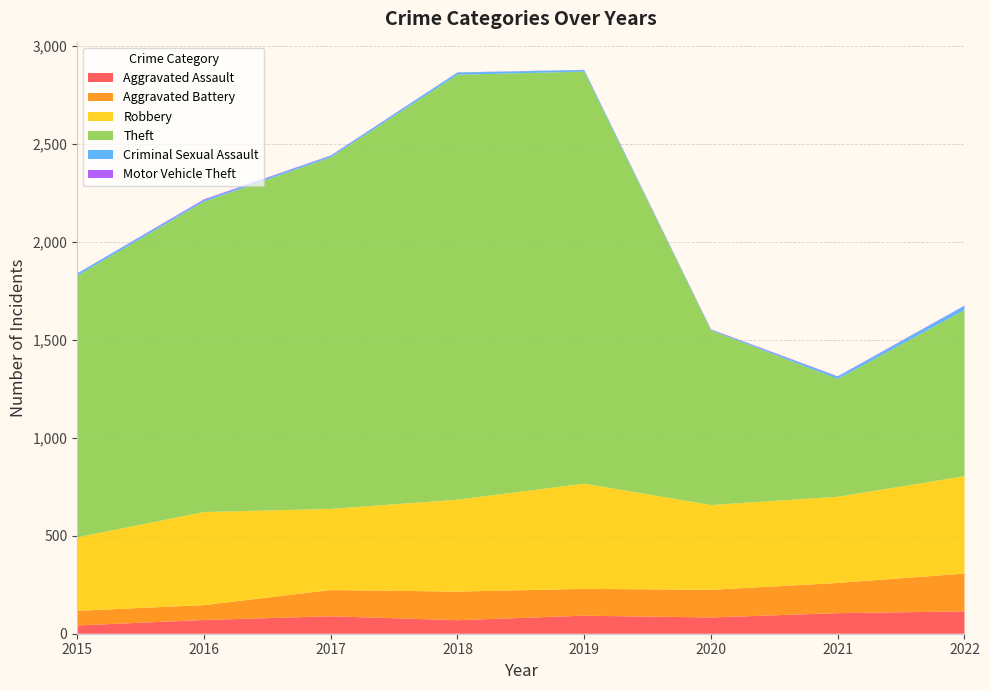

Reading left to right, what are all the values shown in this chart?

Aggravated Assault: 42	70	89	69	92	83	105	114
Aggravated Battery: 75	76	134	146	137	141	154	193
Robbery: 375	475	414	469	537	433	440	497
Theft: 1335	1584	1794	2169	2103	892	601	848
Criminal Sexual Assault: 11	8	8	11	8	3	12	21
Motor Vehicle Theft: 1	4	2	1	1	2	2	2